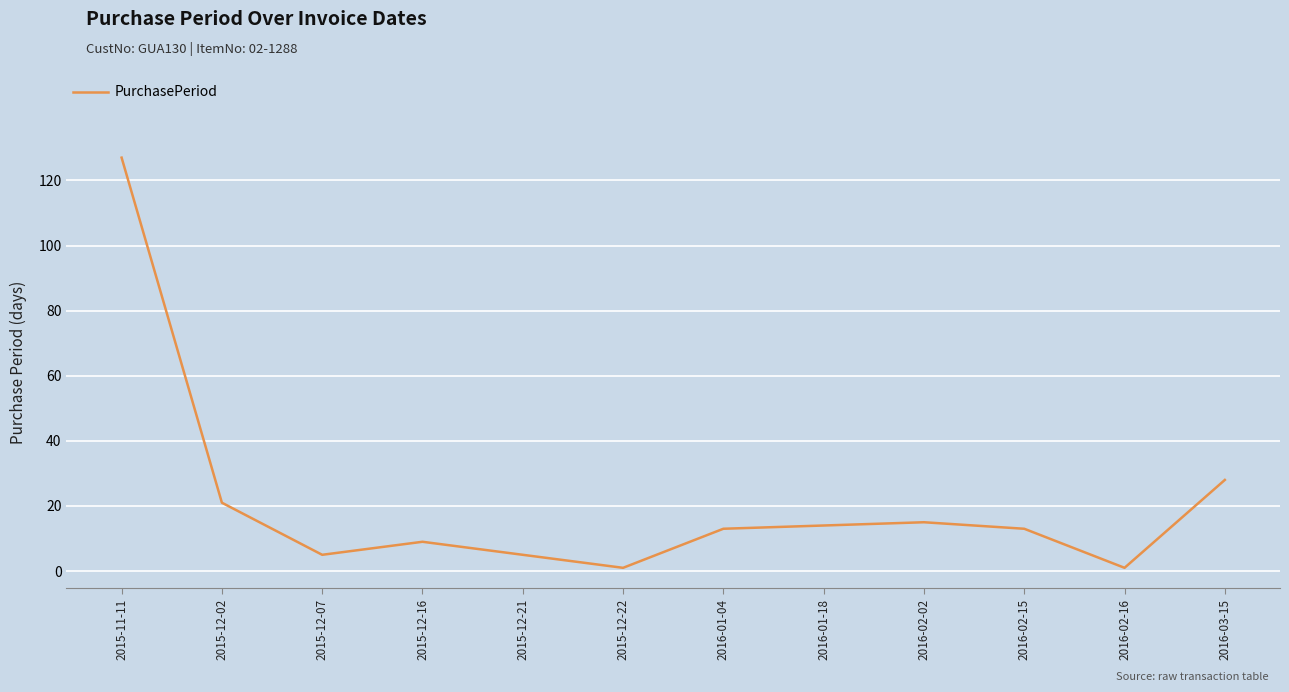

At which category does the chart reach its peak across all series?

2015-11-11